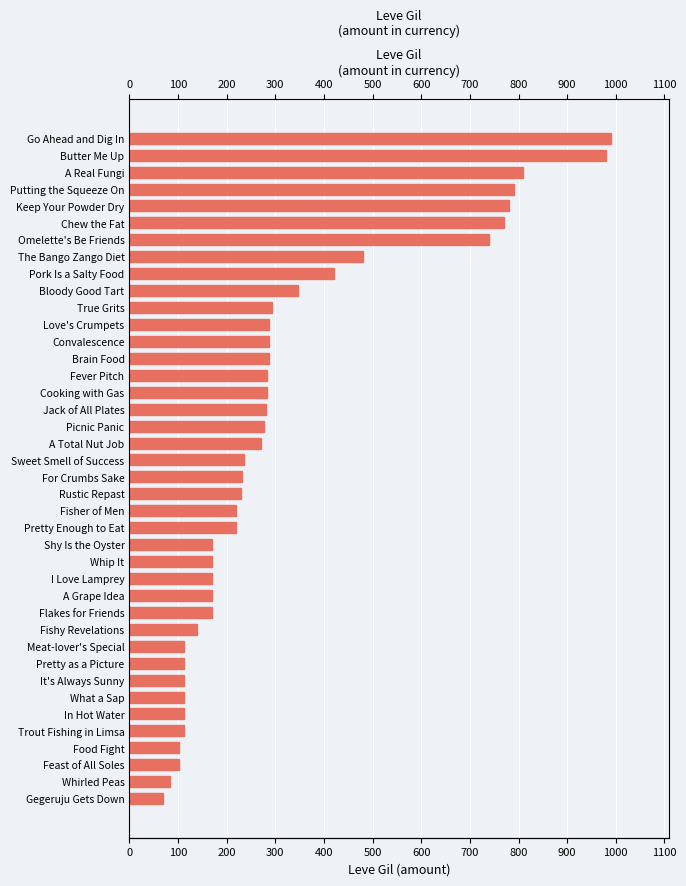

How many distinct data groups are displayed?

1